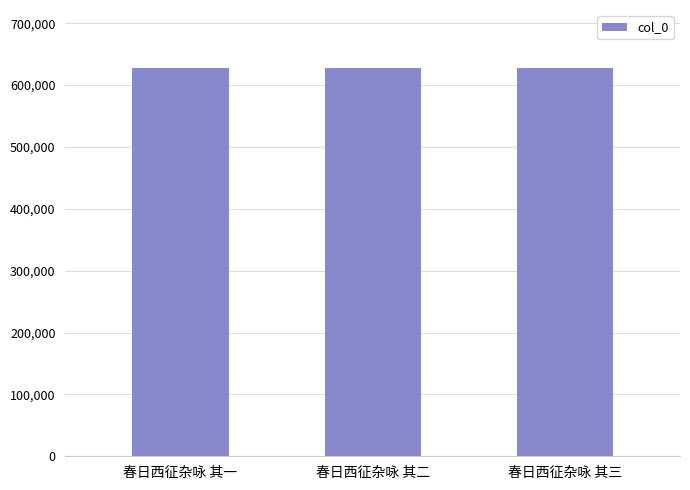

What is the smallest value displayed?

627330